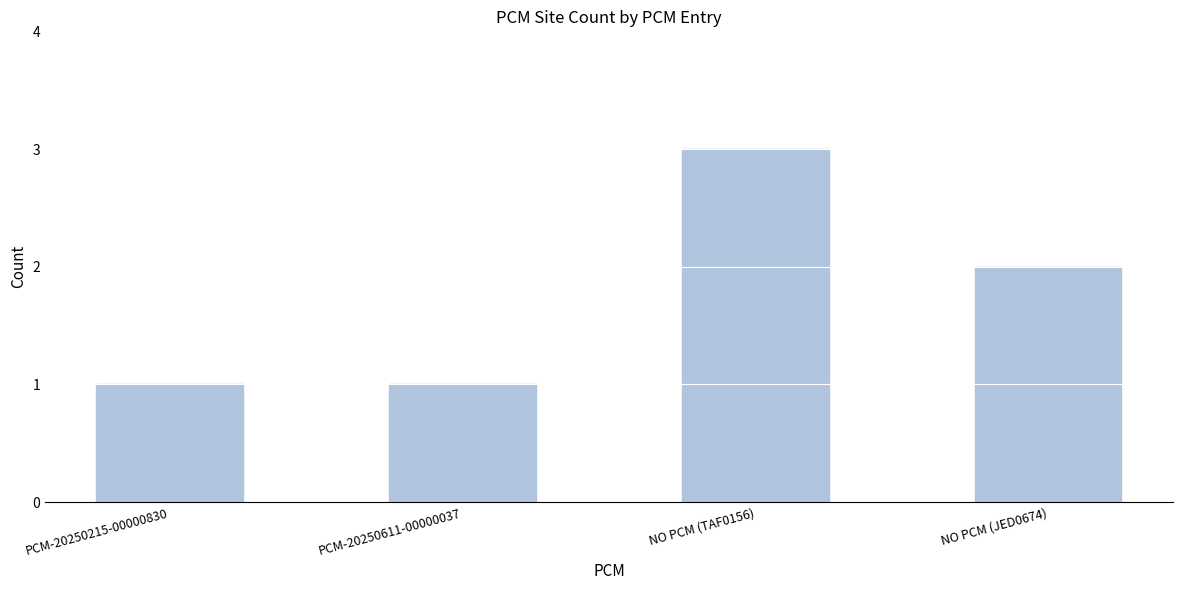

What is the average value?

2